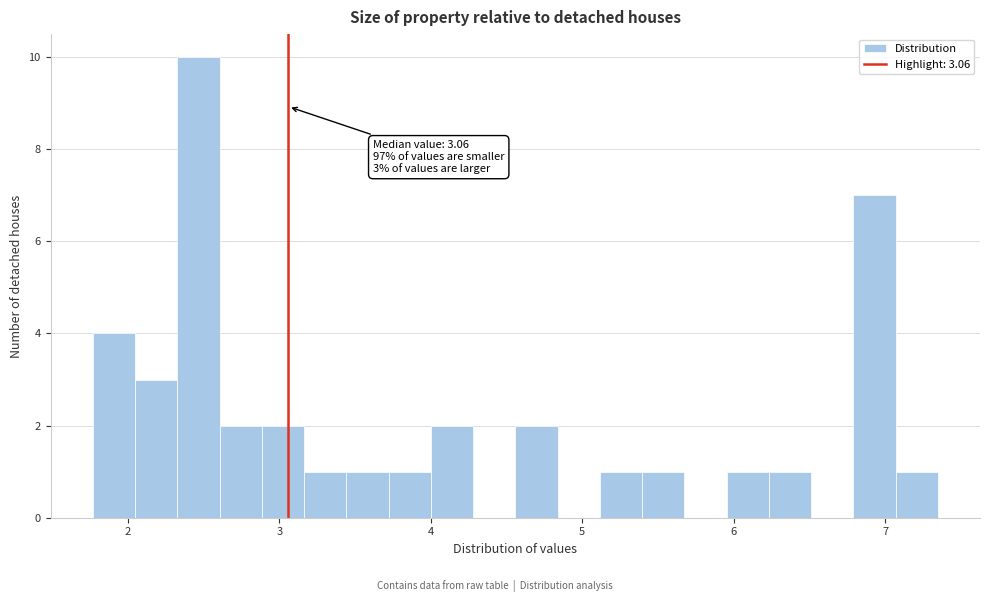

Read against the x-axis, roughly where is the centre of the tallest bar?

2.5